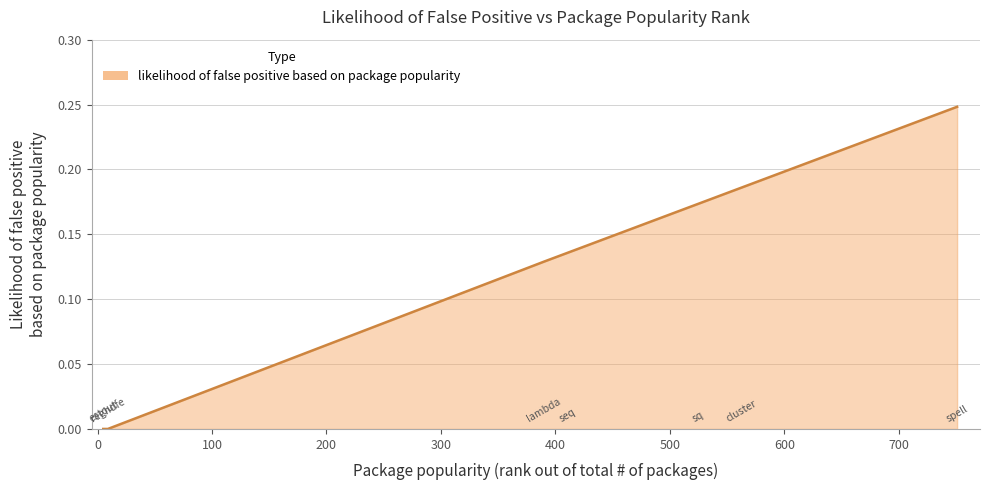

What is the sum of all values?

0.9